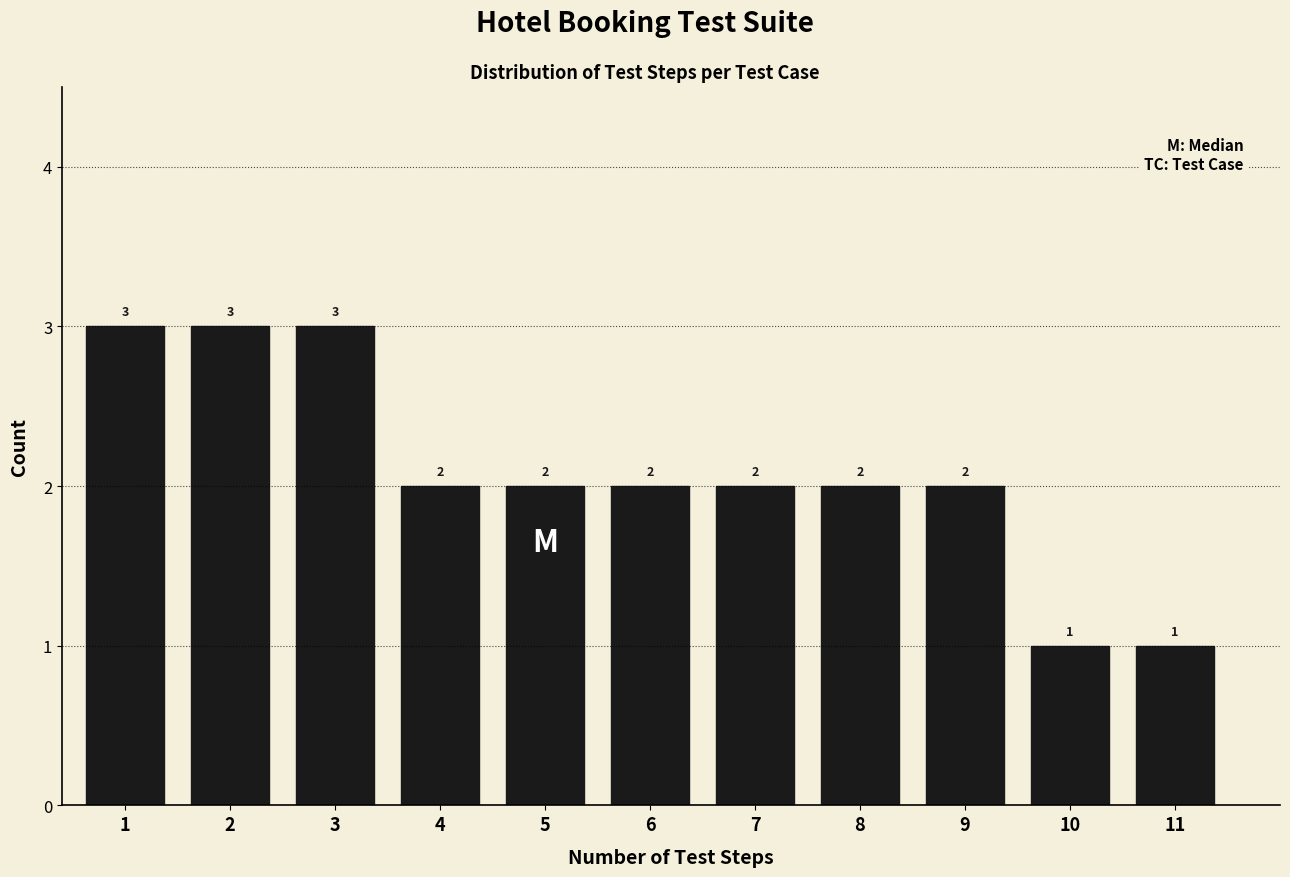

Reading left to right, extract all data points from this chart.

1=3	2=3	3=3	4=2	5=2	6=2	7=2	8=2	9=2	10=1	11=1